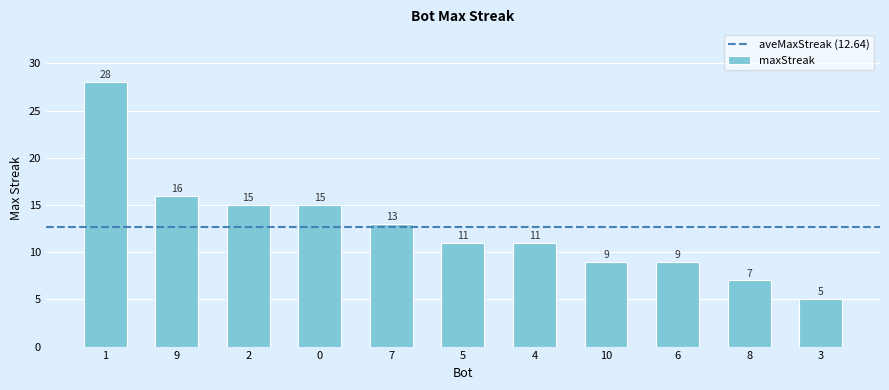

The chart shows a value of 9 at 0. True or false?

False